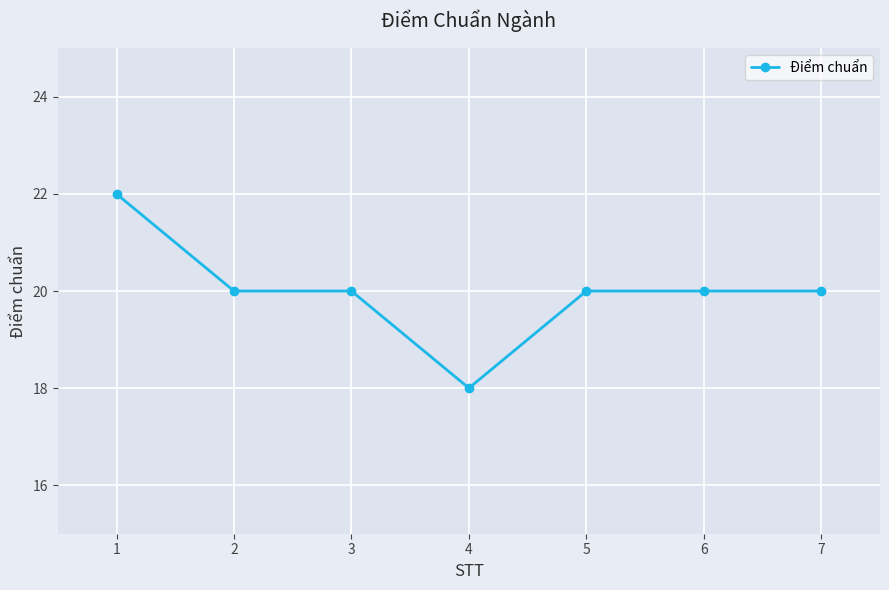

Approximately how many times larger is the value at 5 compared to 3?

1.0